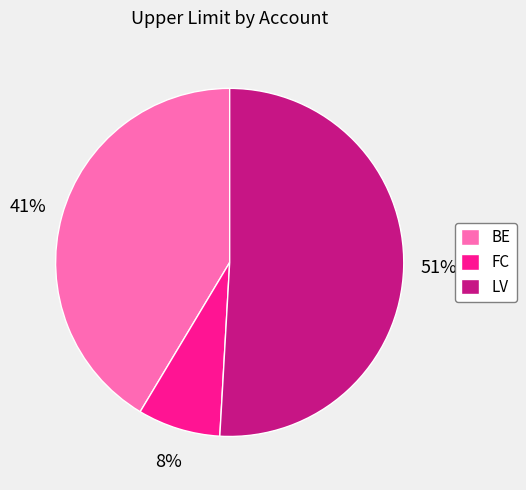

Count the number of slices in the pie.

3